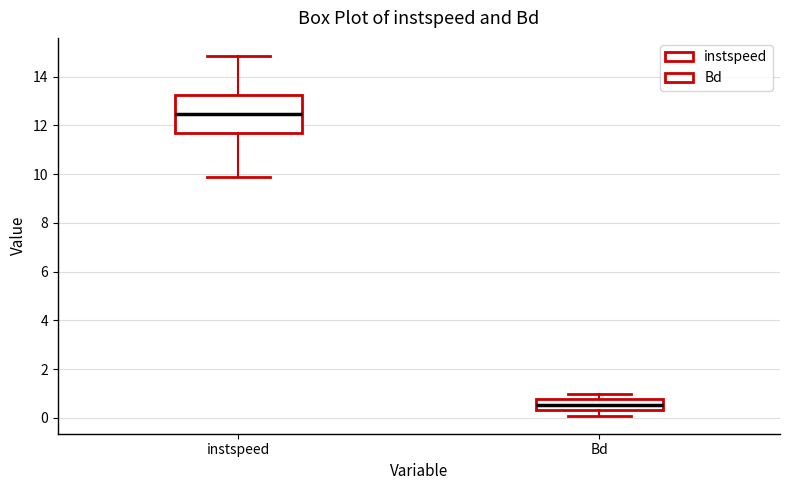

Reading left to right, read every box against the y-axis: the position of its median line, the range the box covers, and the ends of its whiskers. The values are not printed on the chart, so give them approximately, as read against the axis.

instspeed: median 12.4, box 11.8 to 13.2, whiskers 9.8 to 14.8
Bd: median 0.6, box 0.4 to 0.8, whiskers 0.0 to 1.0